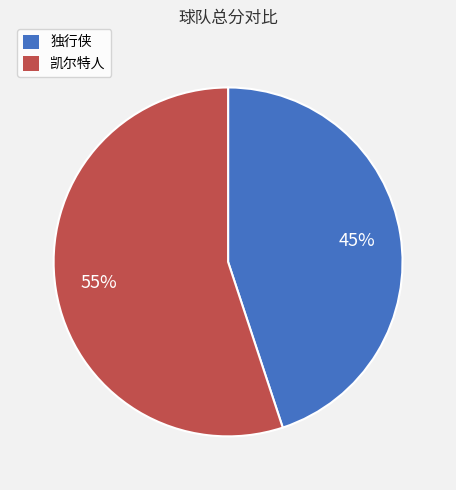

Approximately how many times larger is the value at 凯尔特人 compared to 独行侠?

1.2